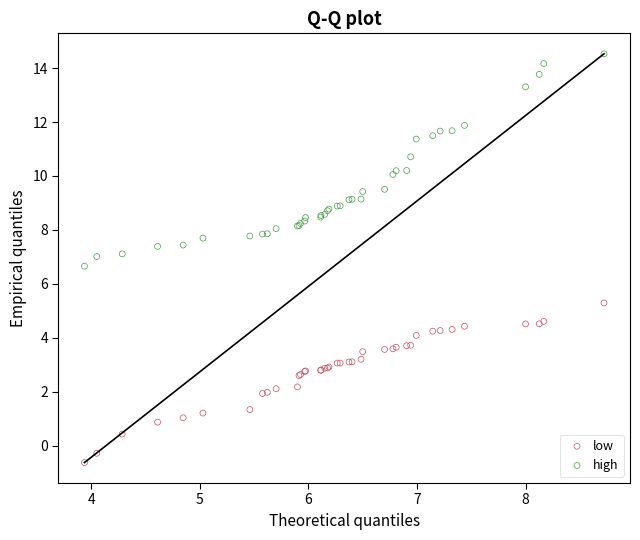

Which series has the widest spread of Y values?

high